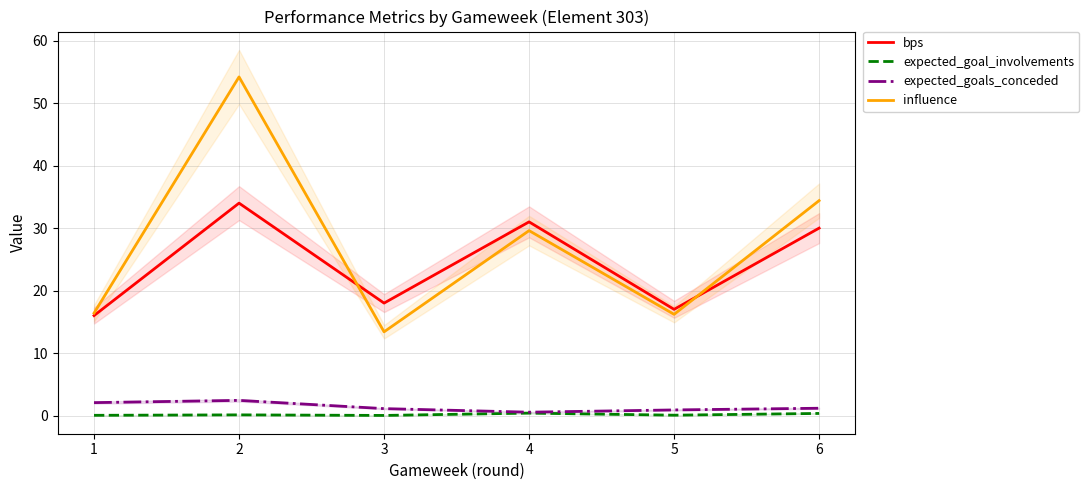

True or false: expected_goals_conceded and expected_goal_involvements cross at least once.

False